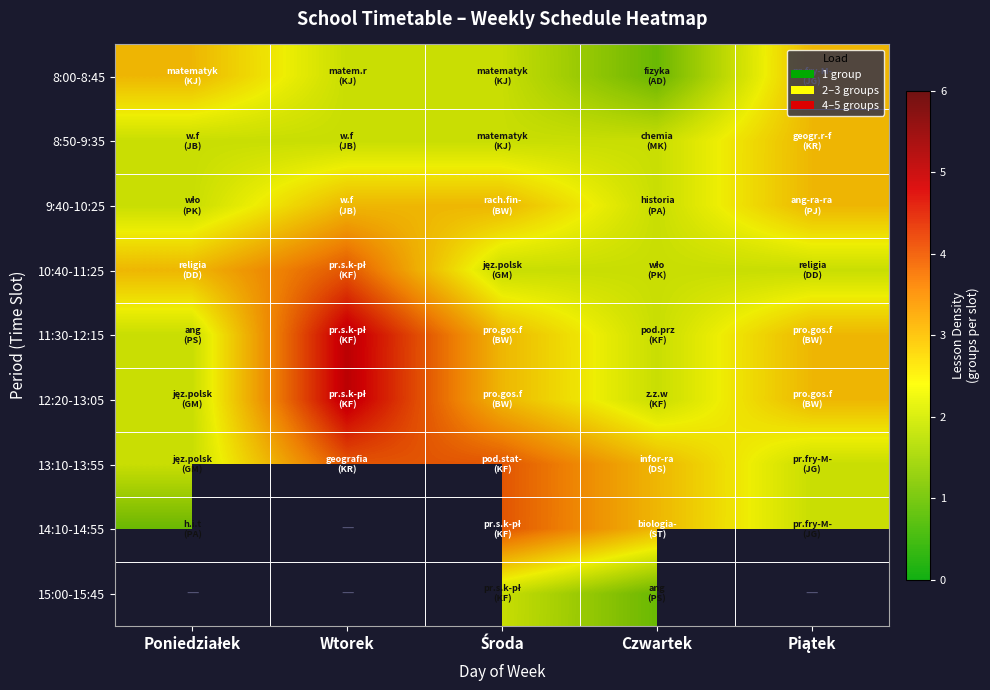

How many distinct data groups are displayed?

9